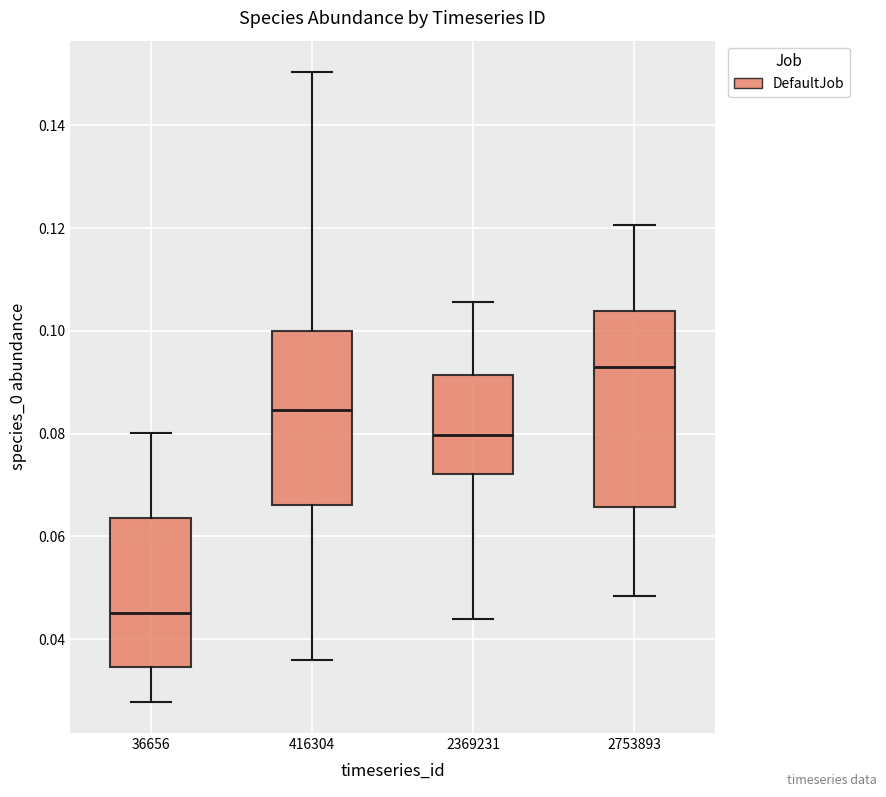

Where does the upper whisker of the box at x = 2369231 end on the y-axis? The values are not printed on the chart, so give them approximately, as read against the axis.

0.106